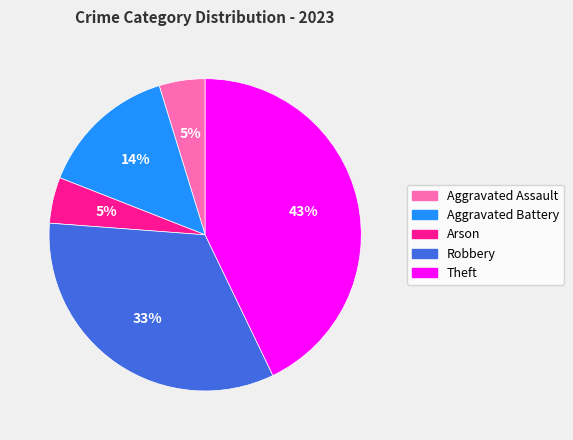

Which slice is the largest?

Theft